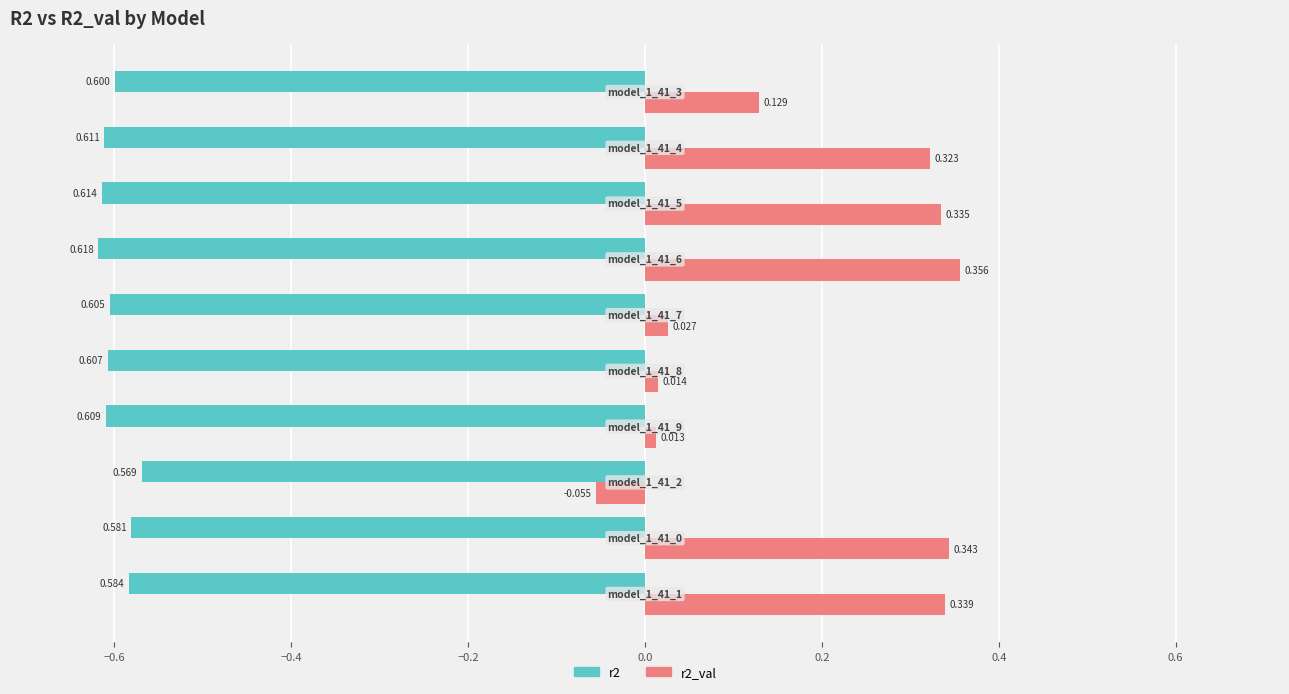

How many values in the r2_val series exceed 0?

9